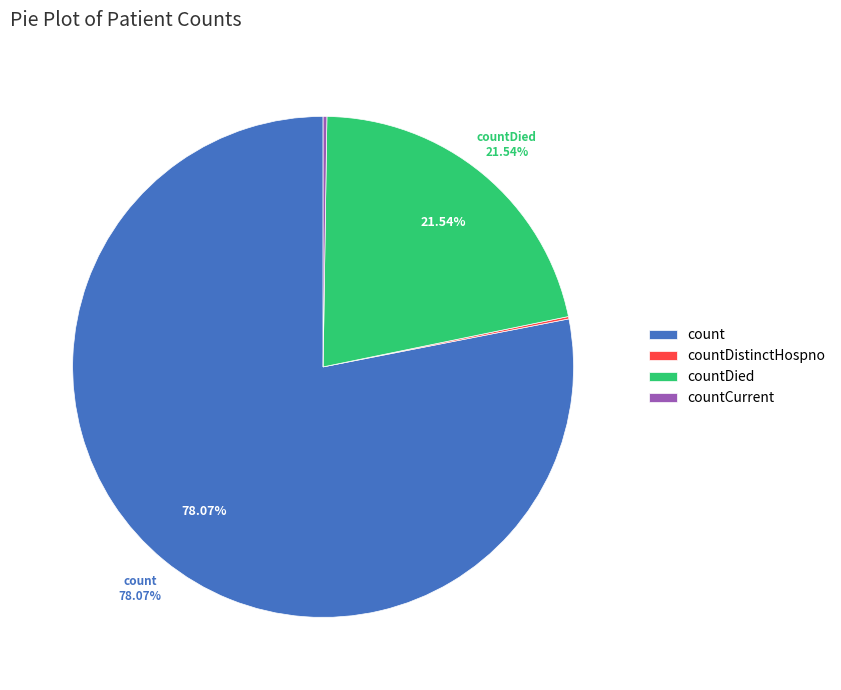

What is the majority slice?

count